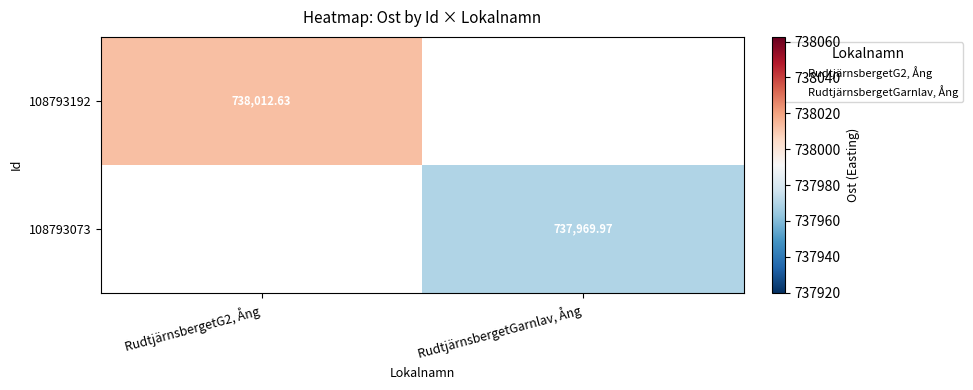

The 108793073 series shows 737970.0 at RudtjärnsbergetGarnlav, Ång. True or false?

True